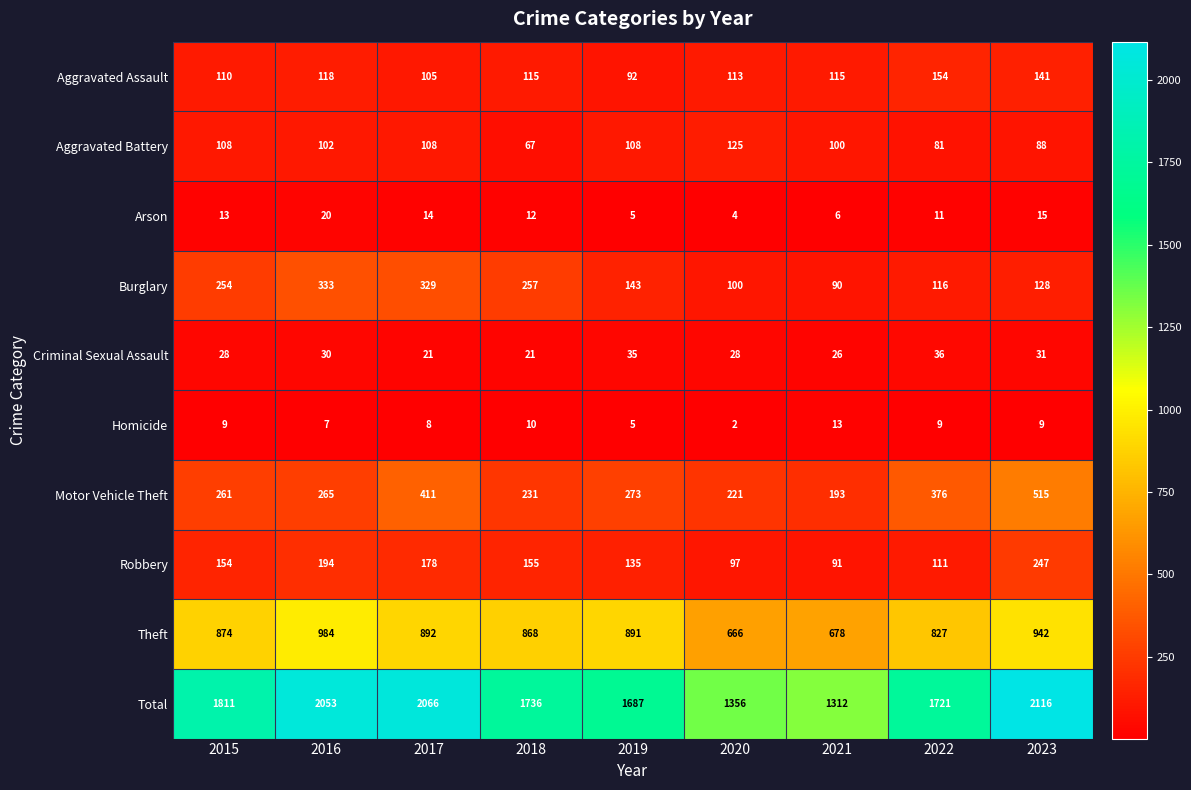

The Criminal Sexual Assault series shows 21 at 2017. True or false?

True